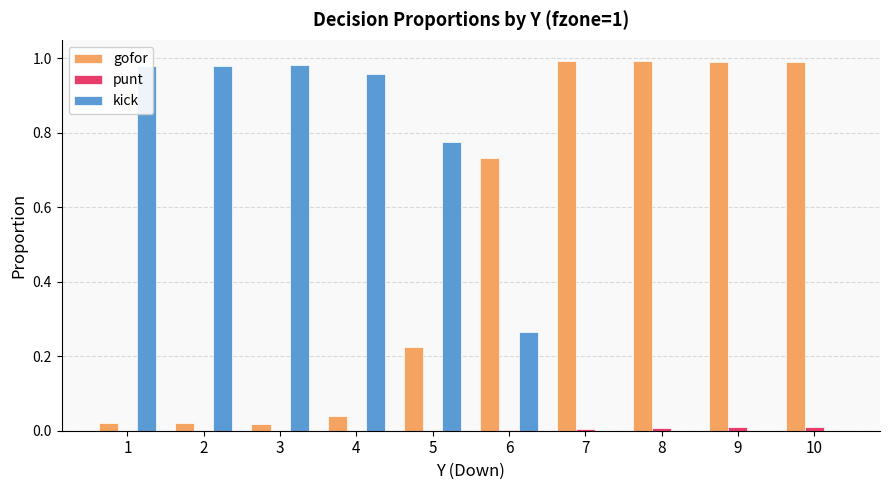

How many series are shown in this chart?

3